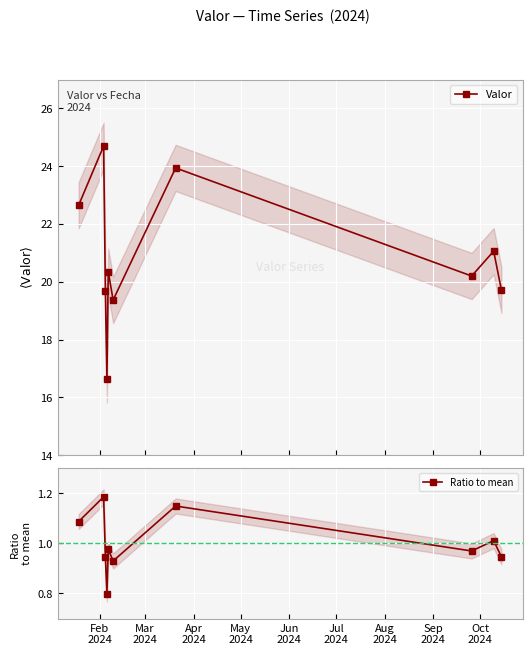

What is the value of the Valor point at the 5th from the left?

20.4